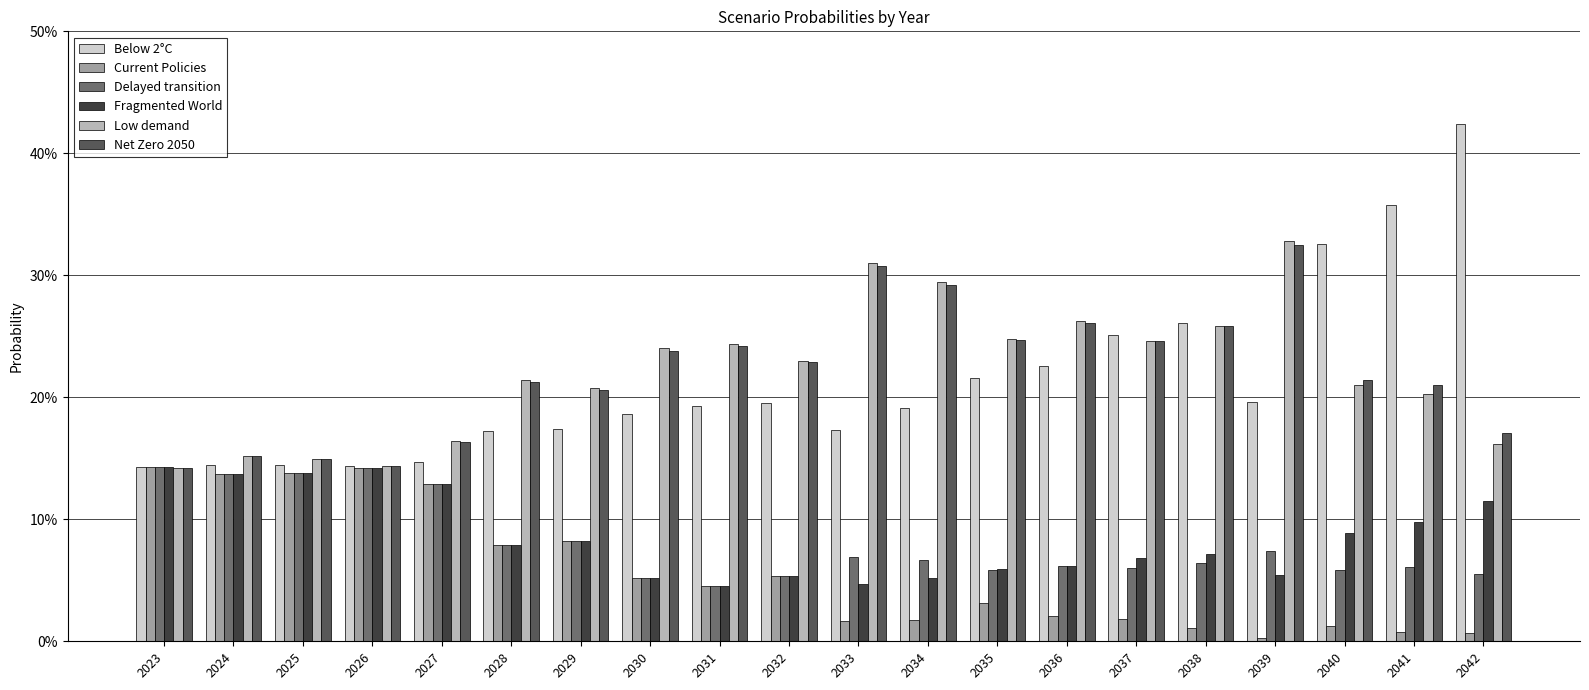

At which category is the sum across all series the highest?

2039